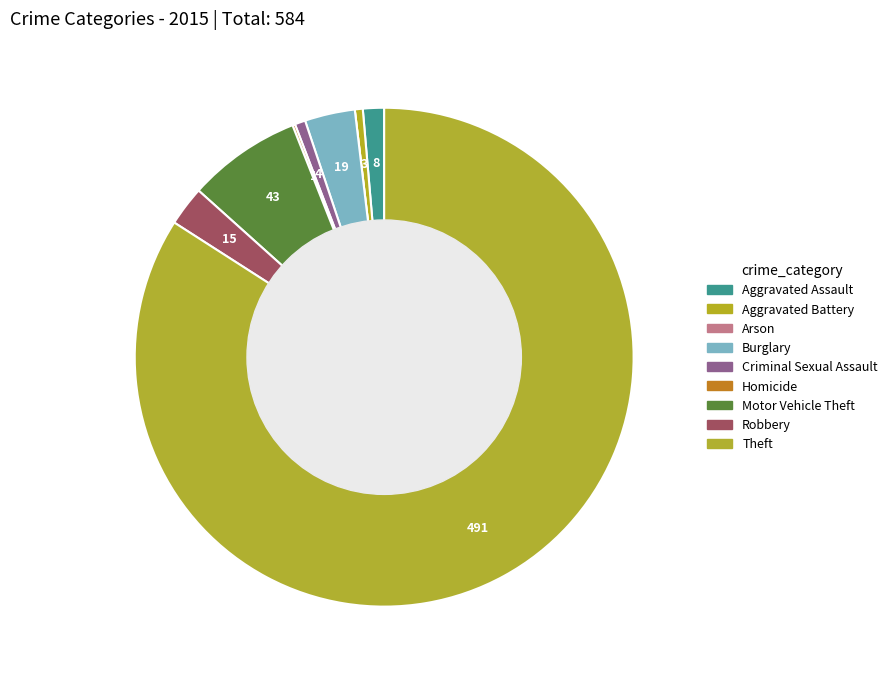

Count the number of slices in the pie.

9